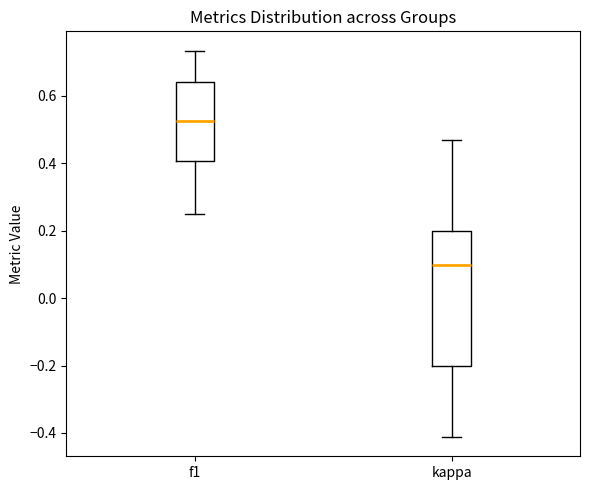

Which box's median line is the lowest?

kappa